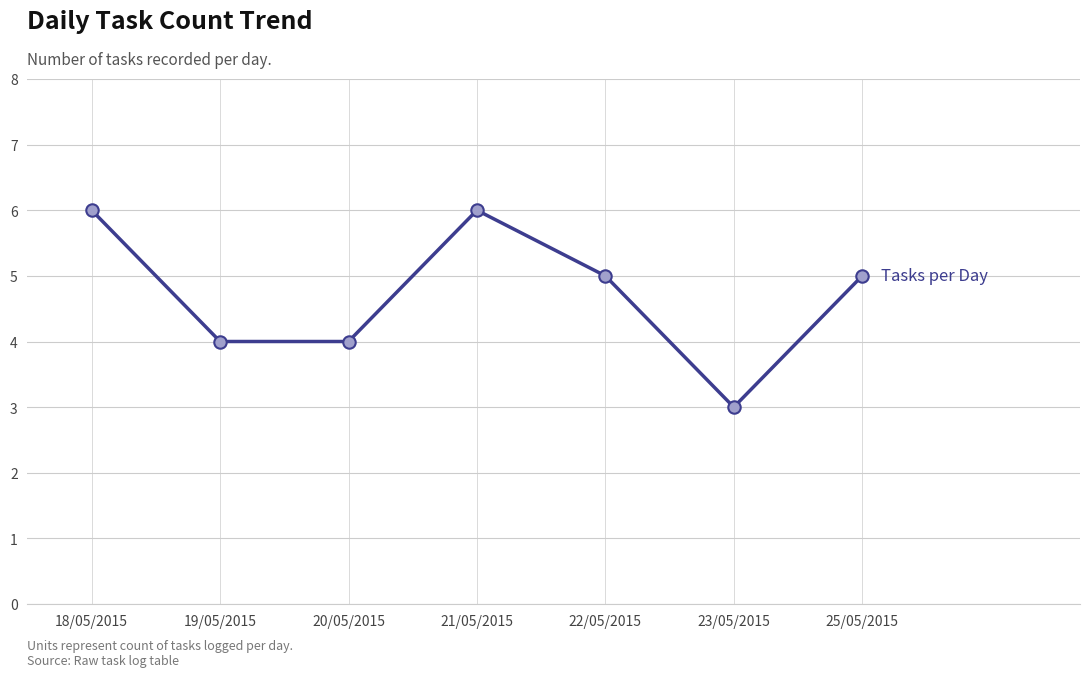

Between 19/05/2015 and 25/05/2015, which is larger?

25/05/2015